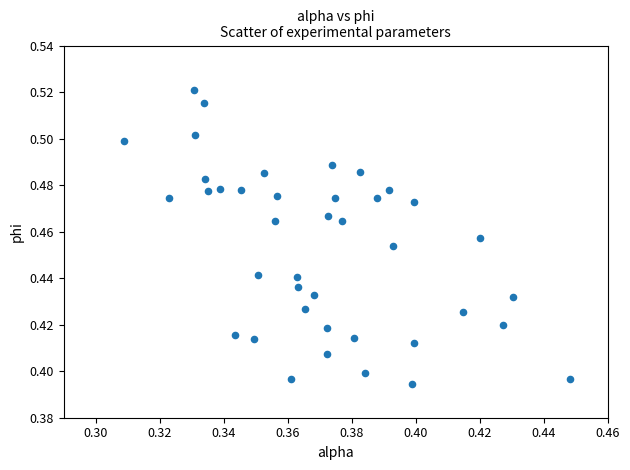

Count the number of points in this scatter plot.

40